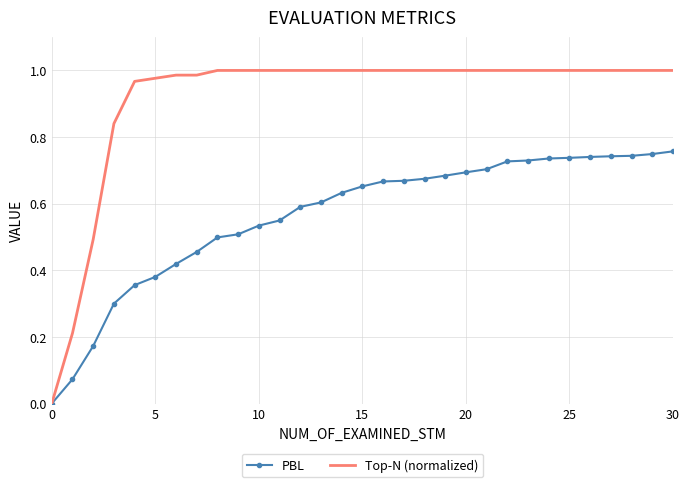

Which series has the largest total across all categories?

Top-N (normalized)